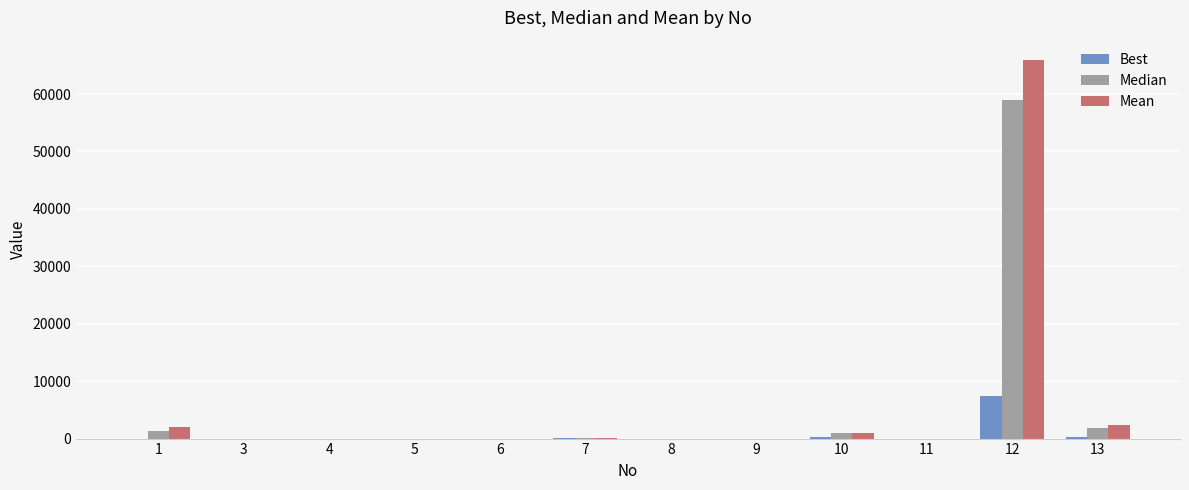

How many categories are shown in the chart?

12